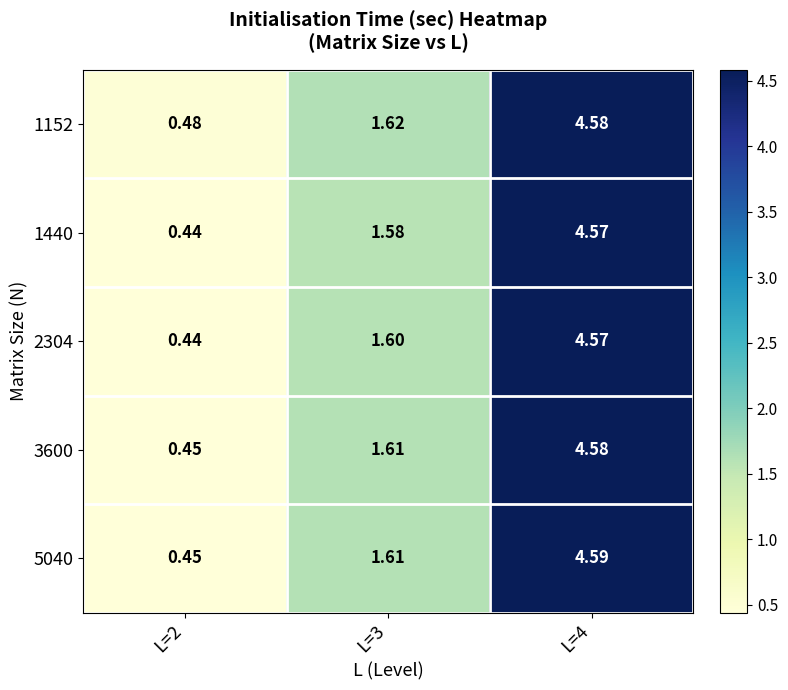

Between L=2 and L=4, which series saw the biggest shift?

5040